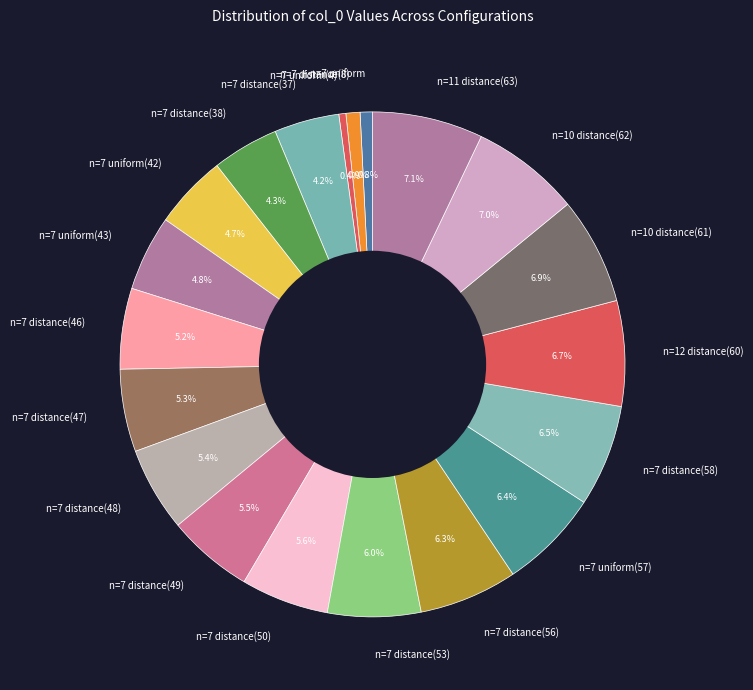

Do n=7 distance(49) and n=7 uniform(42) together represent more than half of the pie?

No